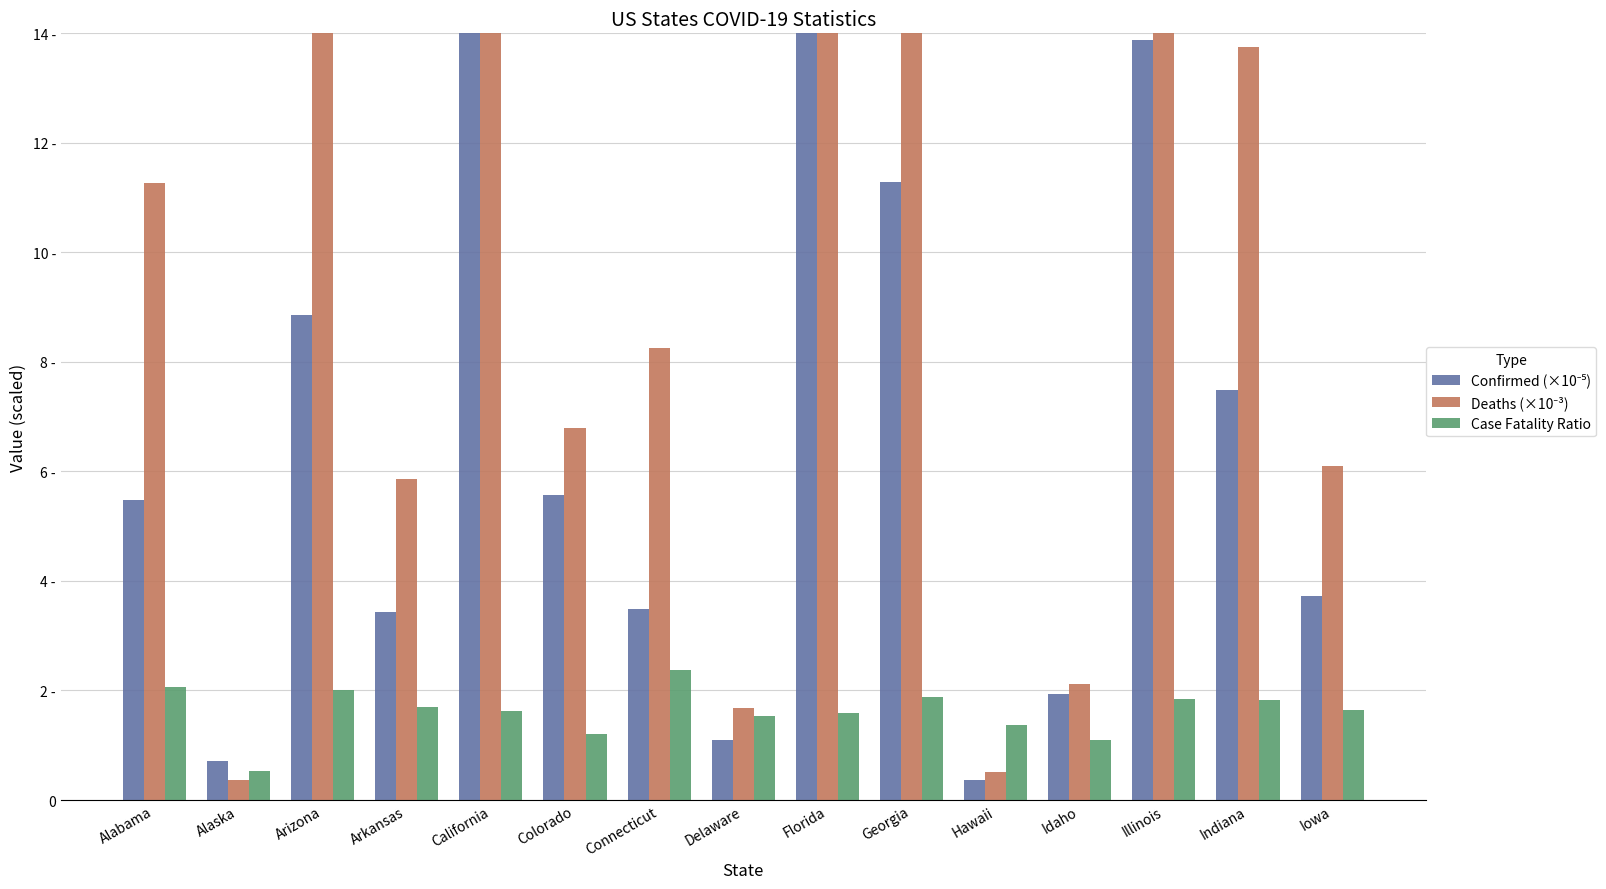

What are all the series names shown in the legend?

Confirmed (×10⁻⁵), Deaths (×10⁻³), Case Fatality Ratio